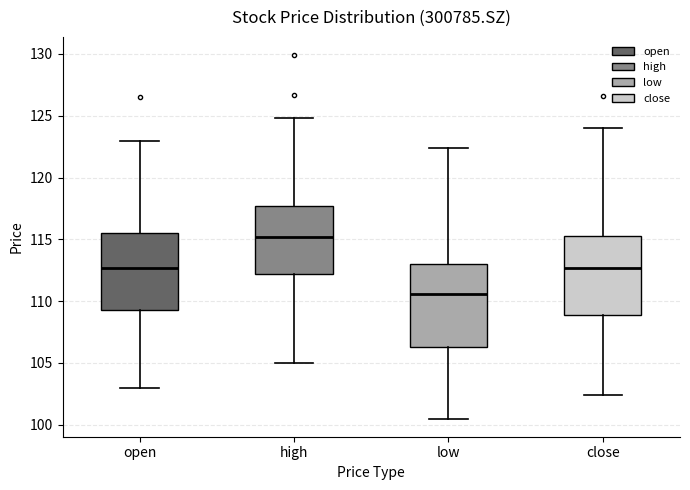

Reading left to right, transcribe this box plot: for each box, give where its median line is, the range the box spans, and where its two whiskers end, as read against the y-axis. The values are not printed on the chart, so give them approximately, as read against the axis.

open: median 112.5, box 109.0 to 115.5, whiskers 103.0 to 123.0
high: median 115.0, box 112.0 to 117.5, whiskers 105.0 to 125.0
low: median 110.5, box 106.5 to 113.0, whiskers 100.5 to 122.5
close: median 112.5, box 109.0 to 115.5, whiskers 102.5 to 124.0